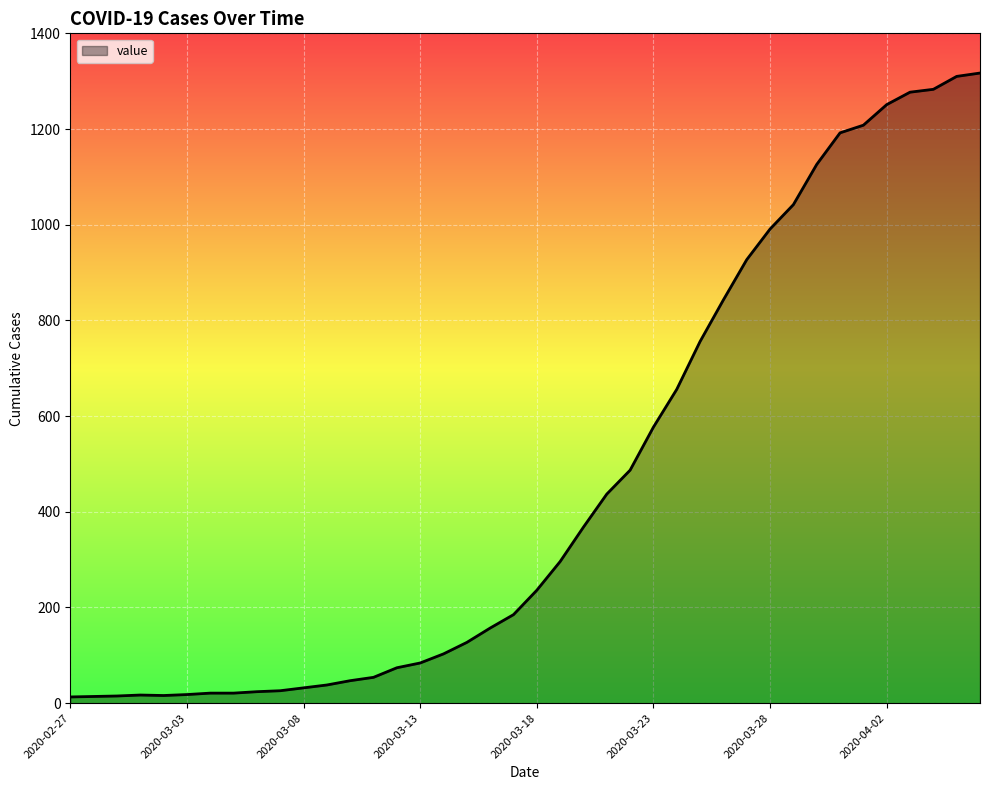

What is the difference between the maximum and minimum values?

1304